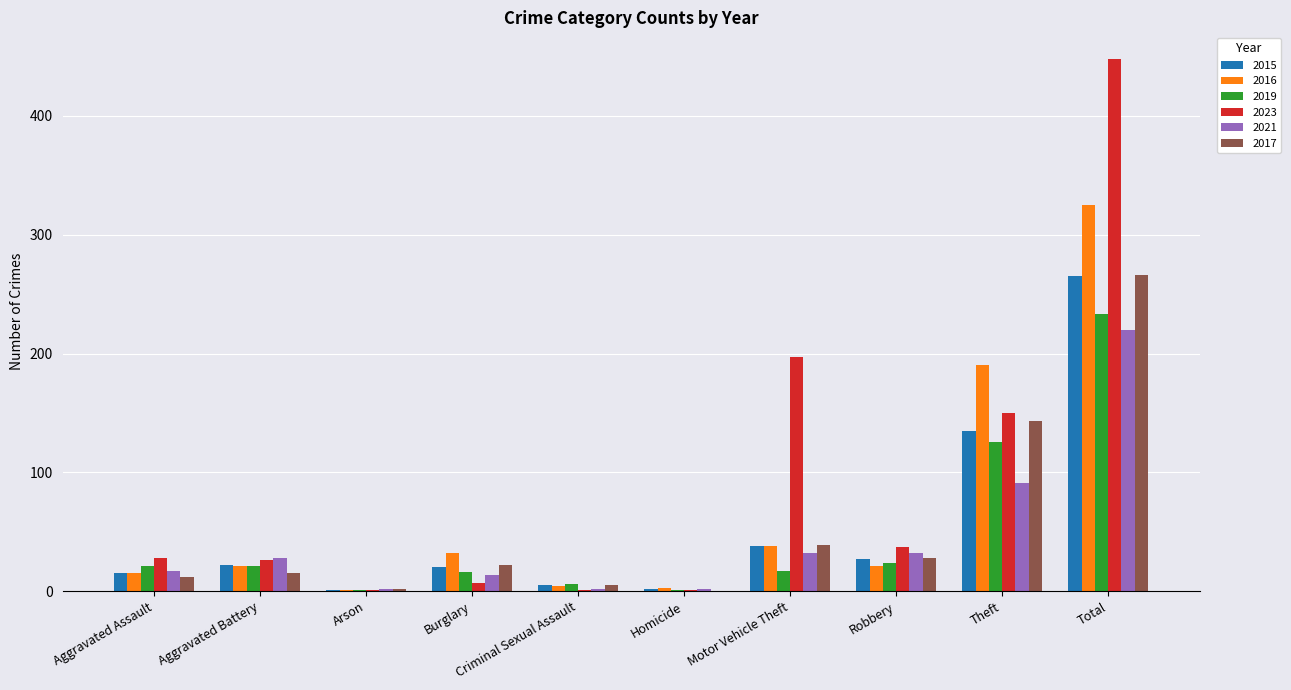

Which series changed the most between Robbery and Total?

2023